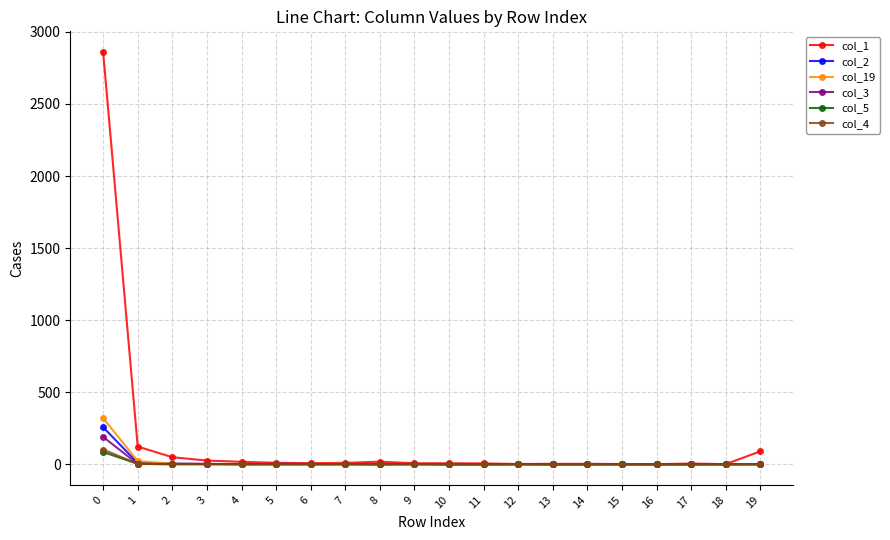

True or false: col_4 has more than 0 interior local peaks.

True